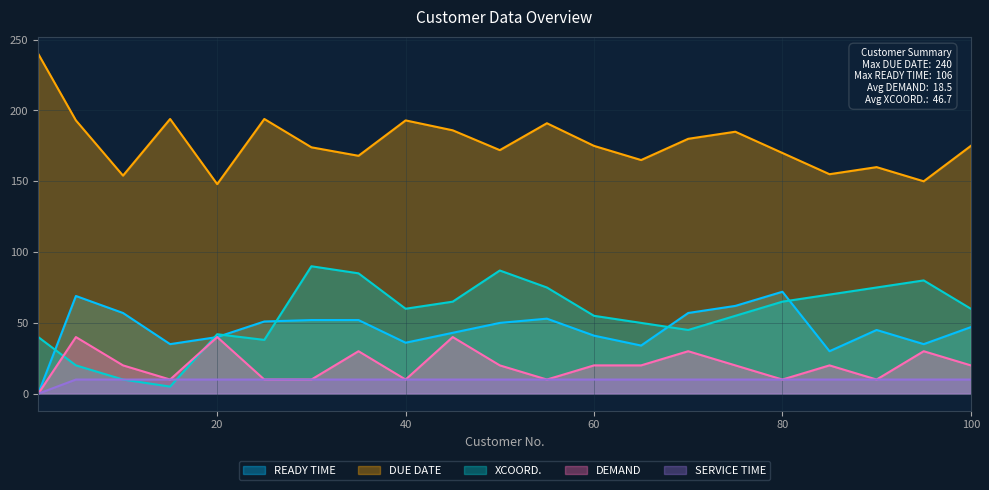

What is the maximum value for DUE DATE?

240